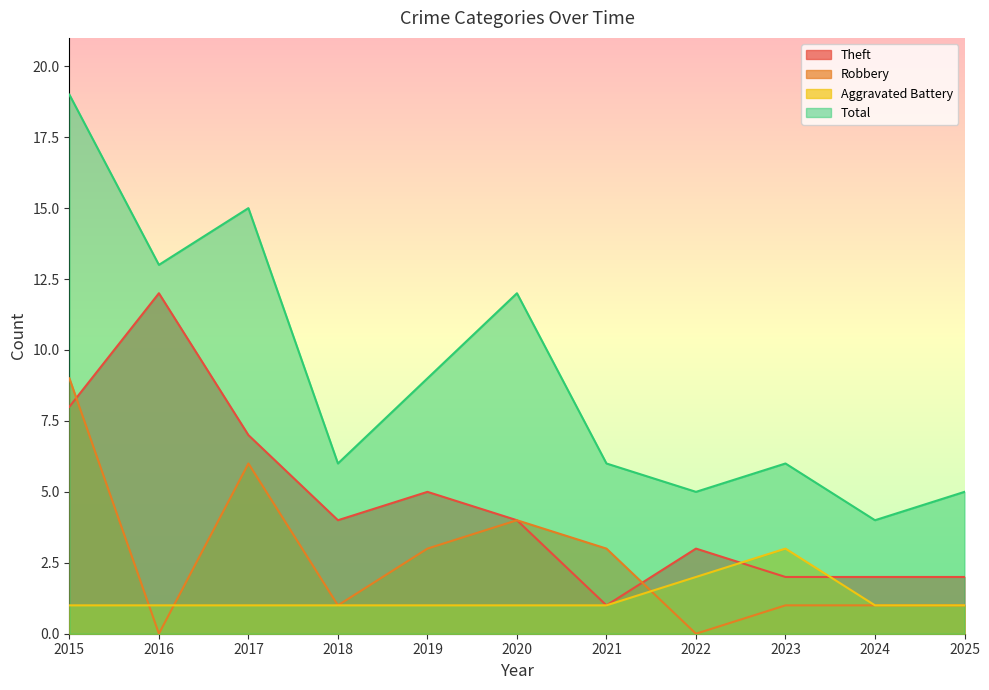

What is the difference between the maximum and minimum values in the Aggravated Battery series?

2